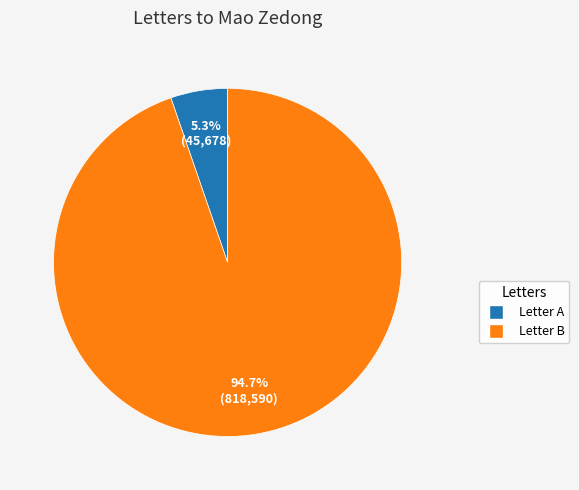

Does any single category account for the majority?

Yes